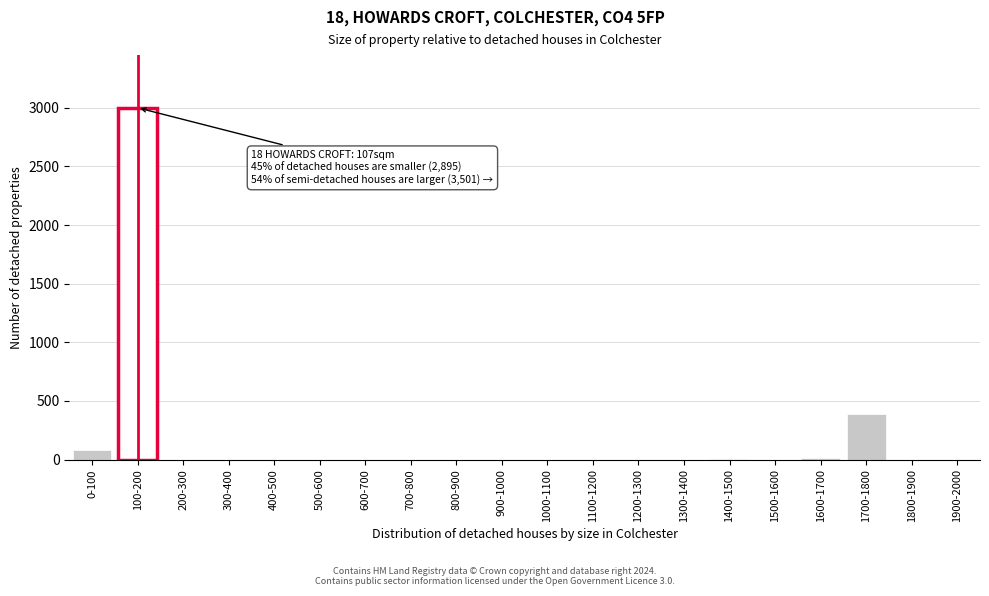

At which label is the value closest to 1500?

1700-1800